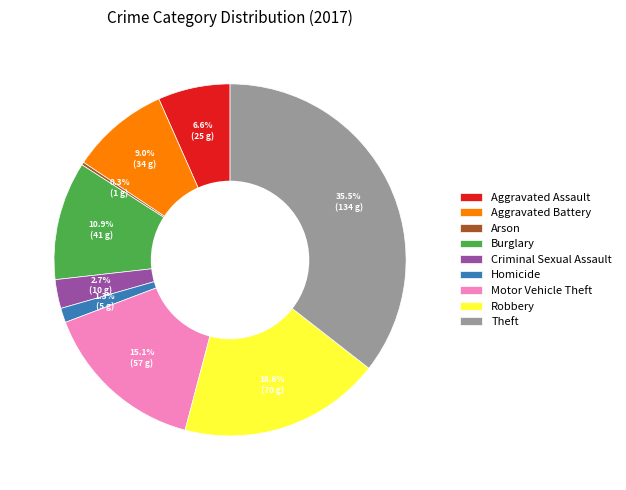

To the nearest percent, what portion does Criminal Sexual Assault represent?

3%